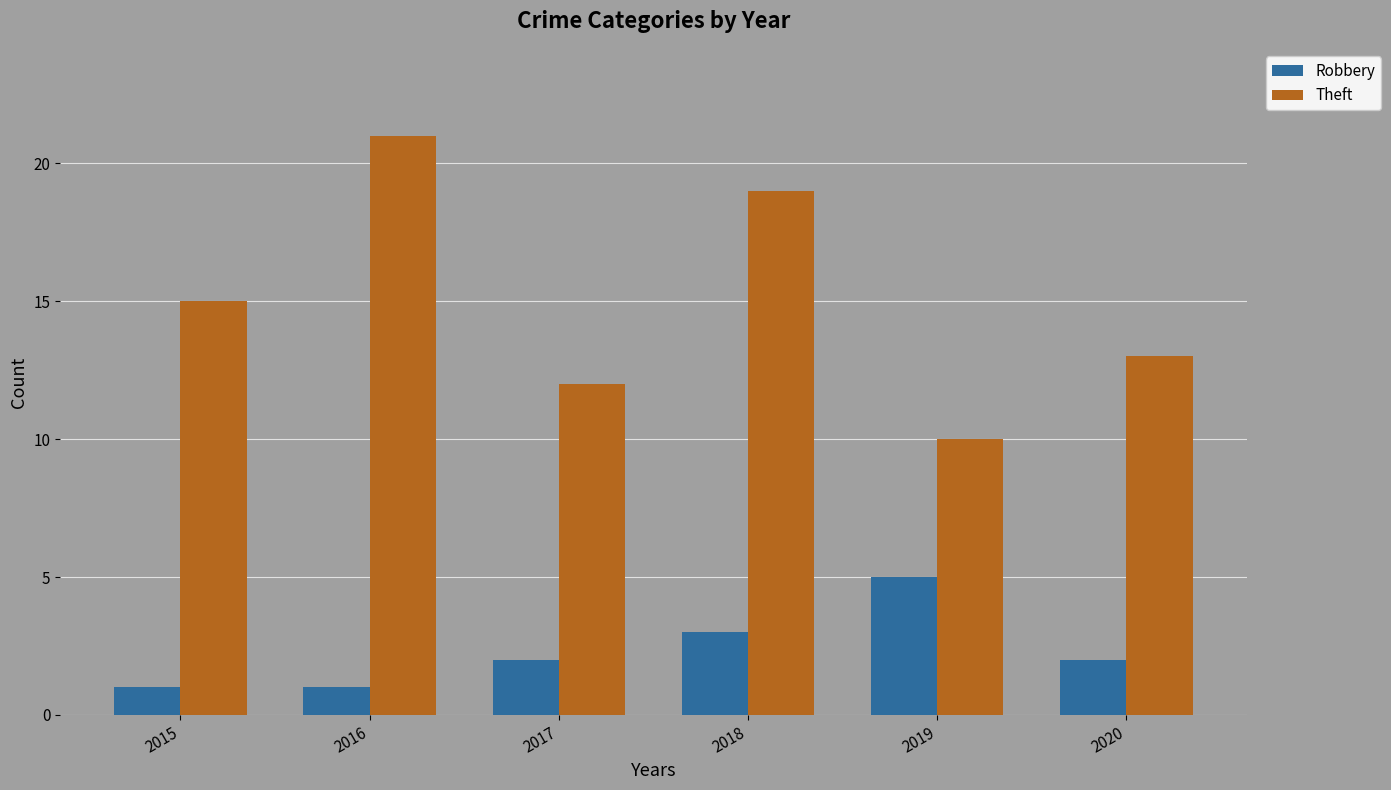

What is the value of the Theft bar at the 1st from the left?

15